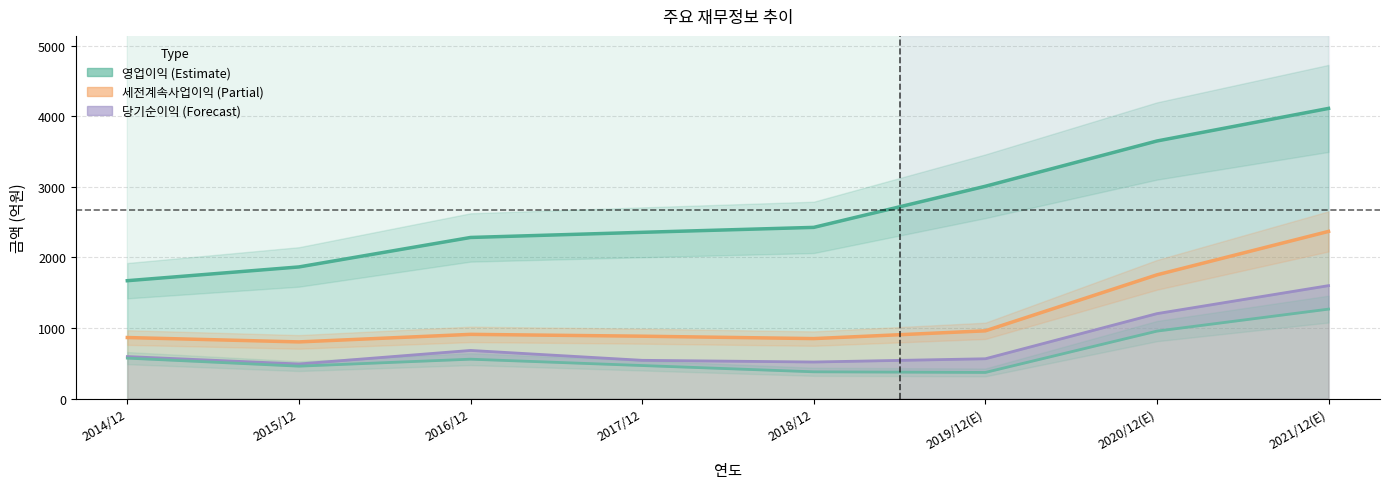

Between 2014/12 and 2016/12, which is larger?

2016/12